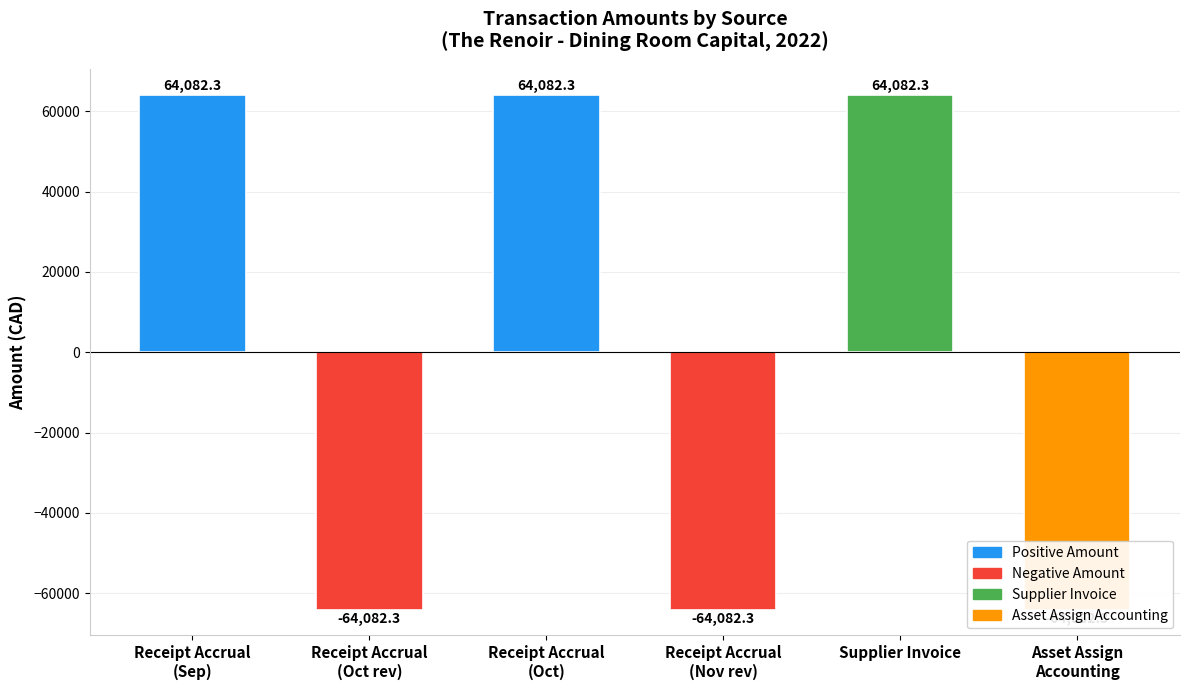

Does the chart contain stacked bars?

No